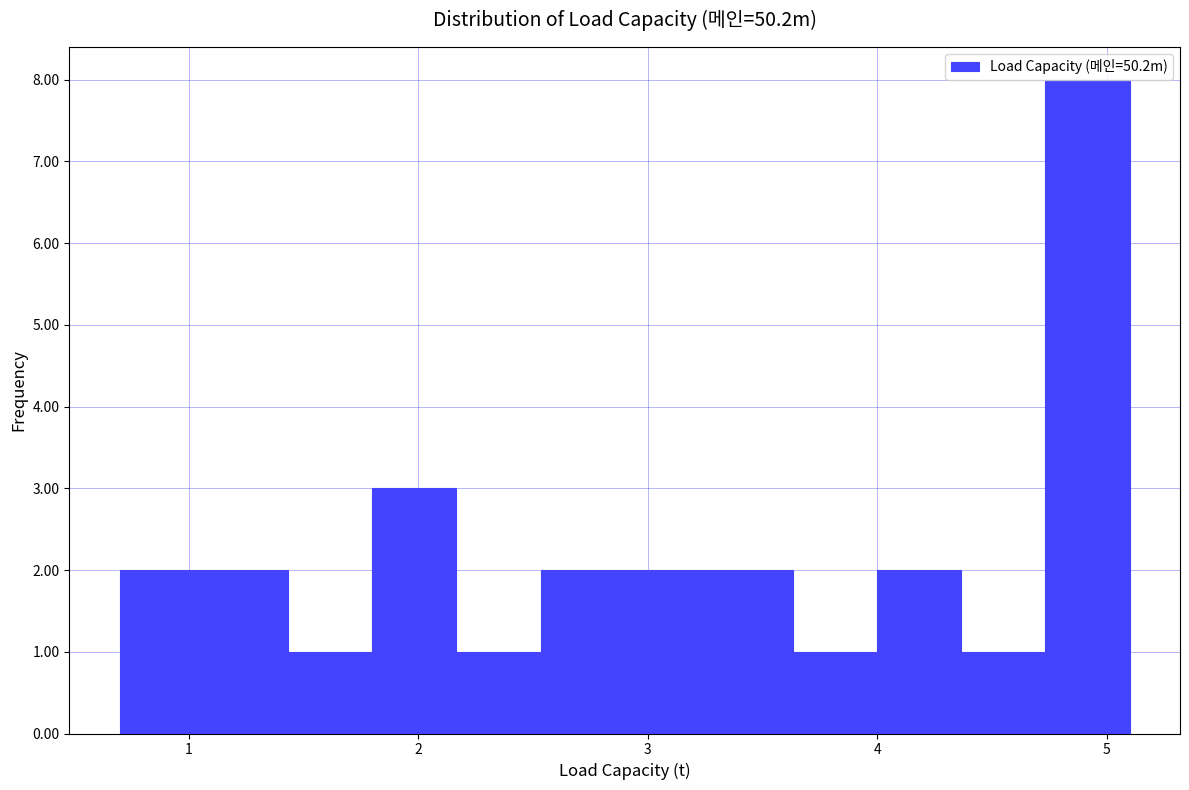

Around what value on the x-axis is the tallest bar? Give the approximate position of its centre, as read against the axis.

4.9